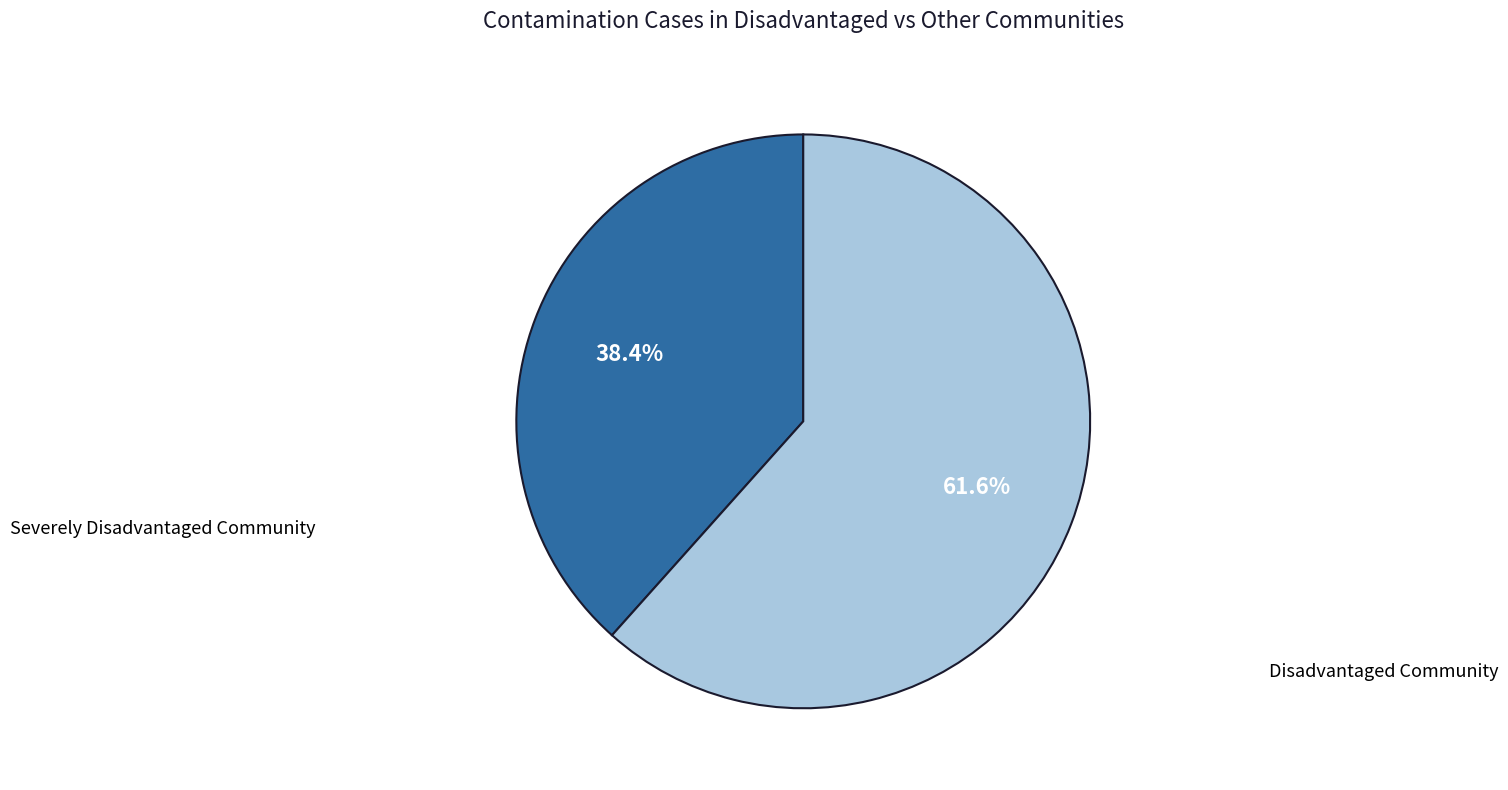

Is there any slice that represents more than half of the pie?

Yes